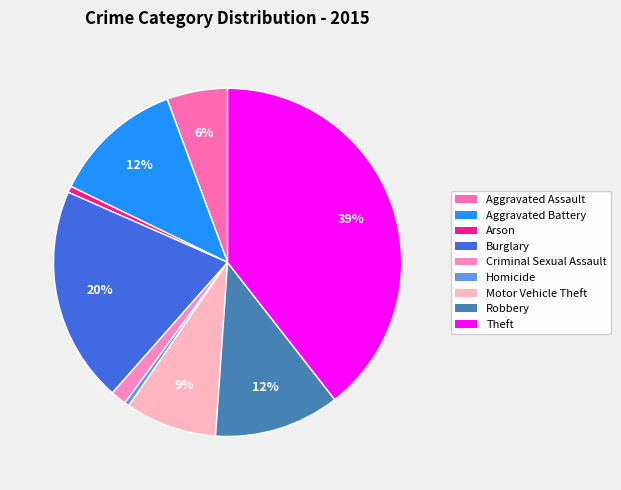

What is the largest slice in the pie chart?

Theft